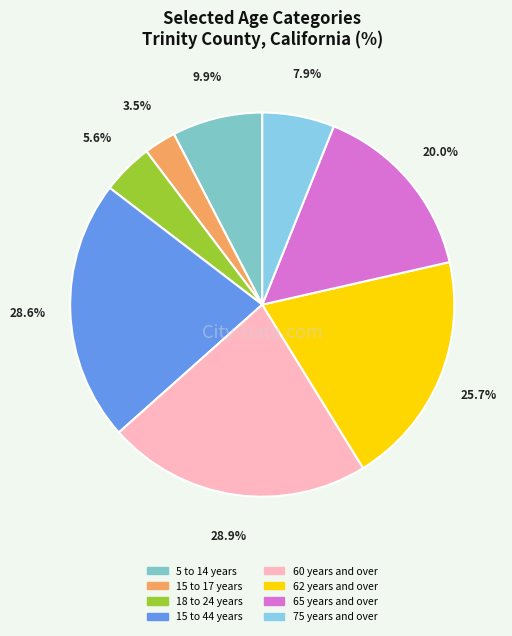

Does 5 to 14 years represent more than half of the total?

No